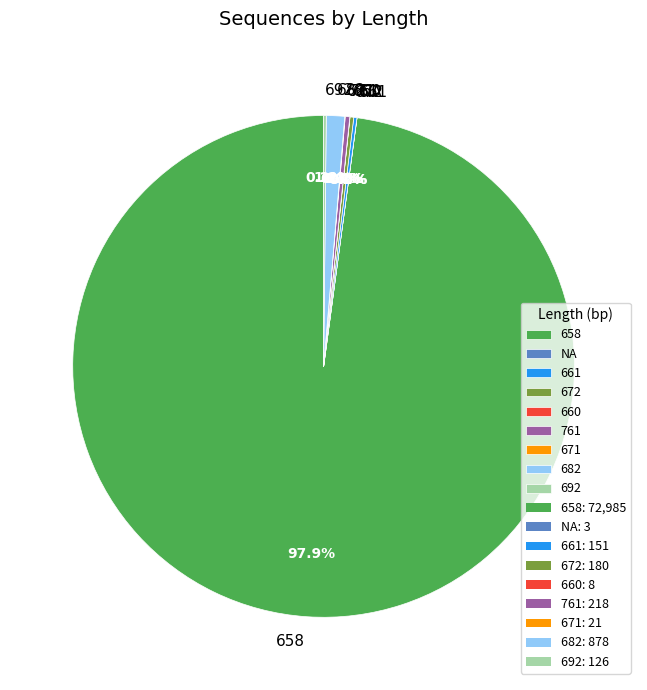

What percentage is NOT represented by 658?

2.1%